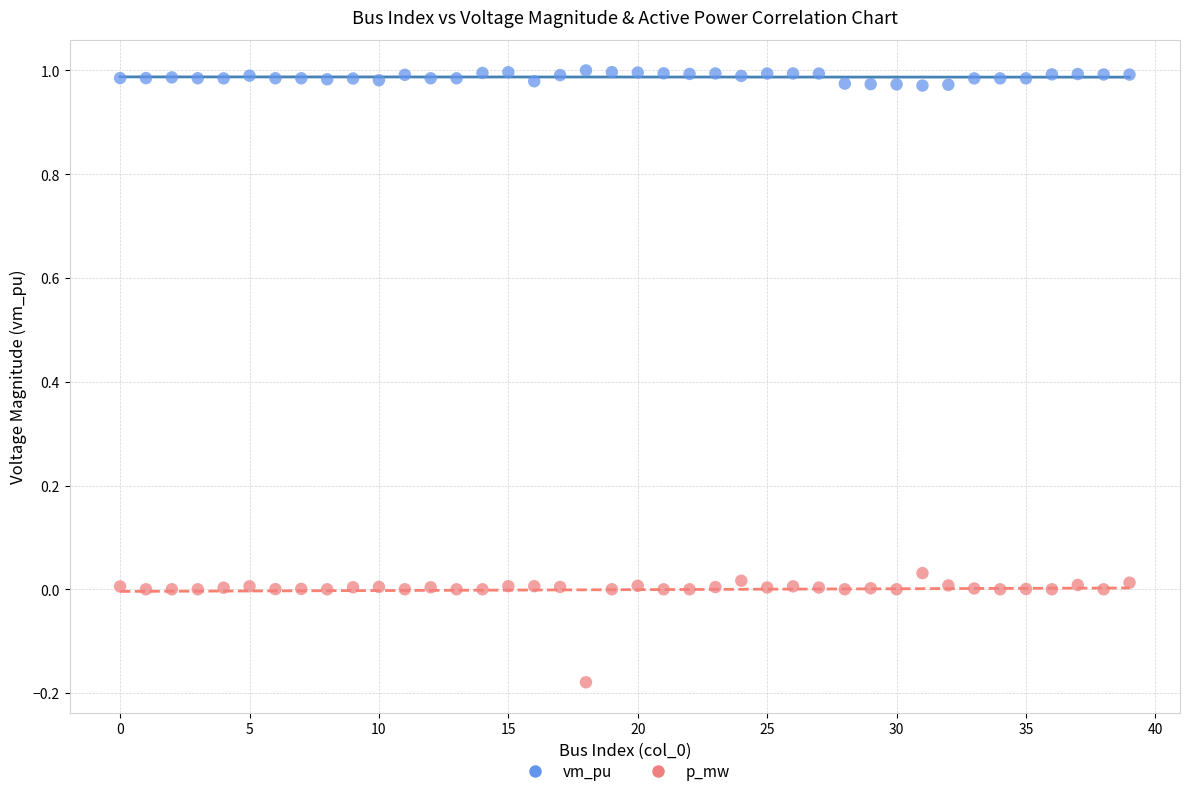

What are all the series names shown in the legend?

vm_pu, p_mw